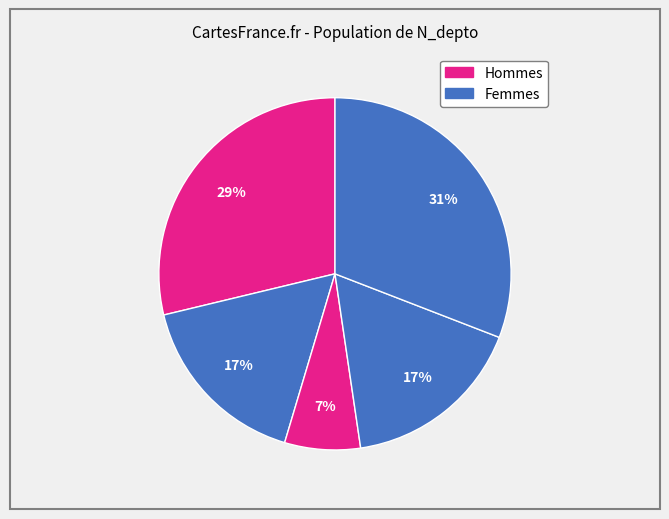

How many slices are in this pie chart?

5